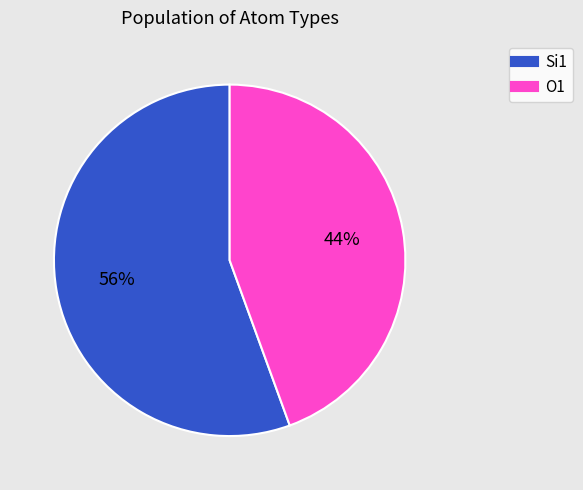

Is there a majority slice in this chart?

Yes